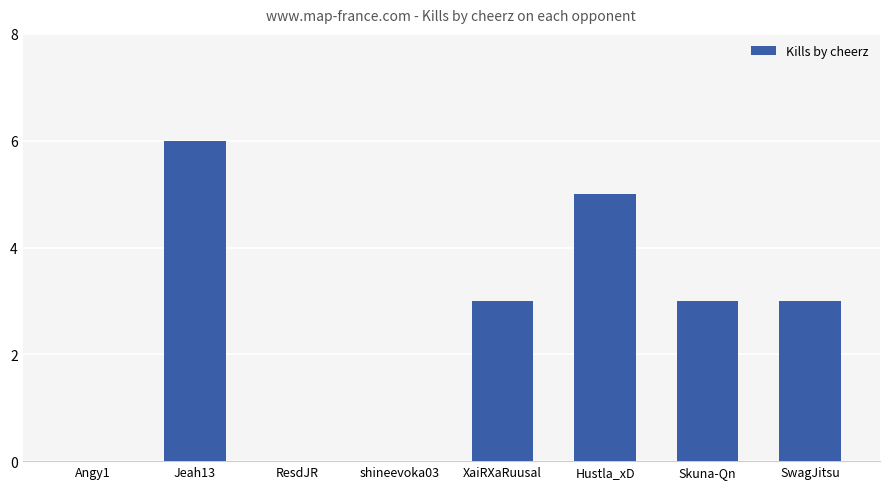

Reading right to left, what are all the values shown in this chart?

3	3	5	3	0	0	6	0